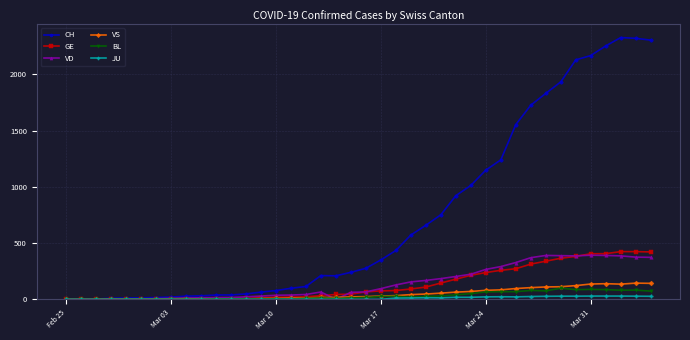

Which series has the largest total across all categories?

CH